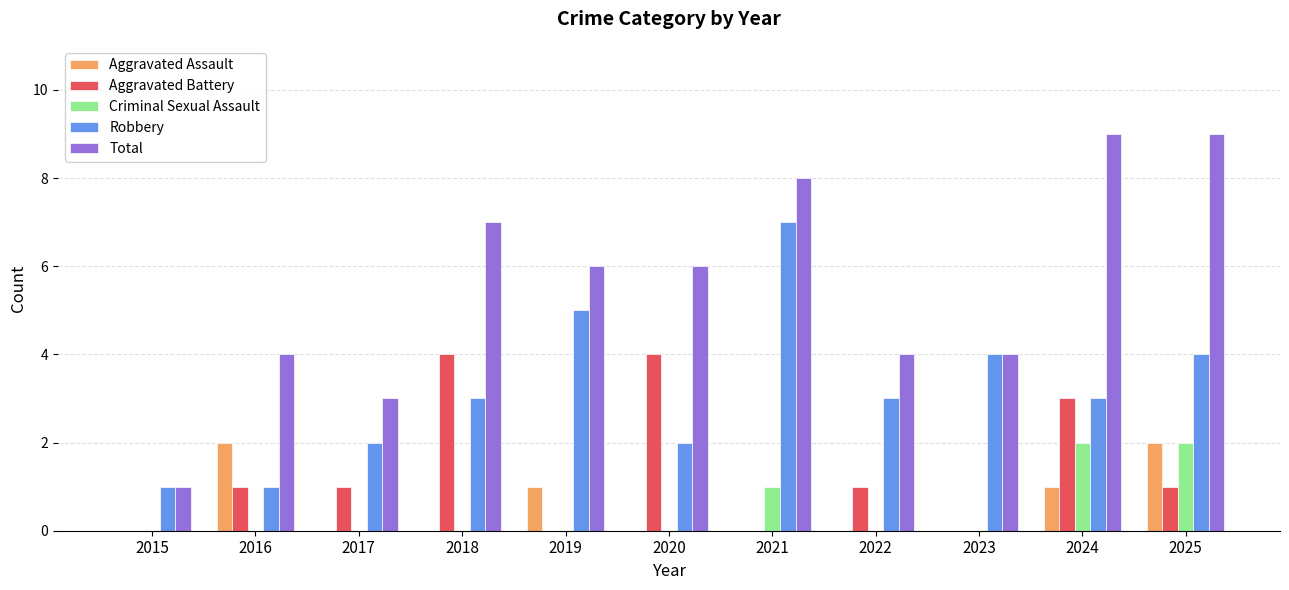

How many data points does each series have?

11